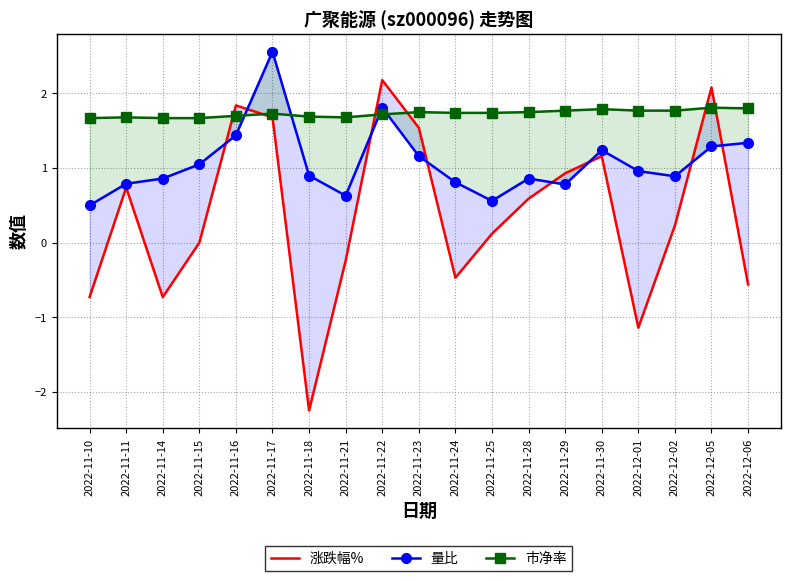

Which has a higher value, 2022-11-28 or 2022-11-30?

2022-11-30